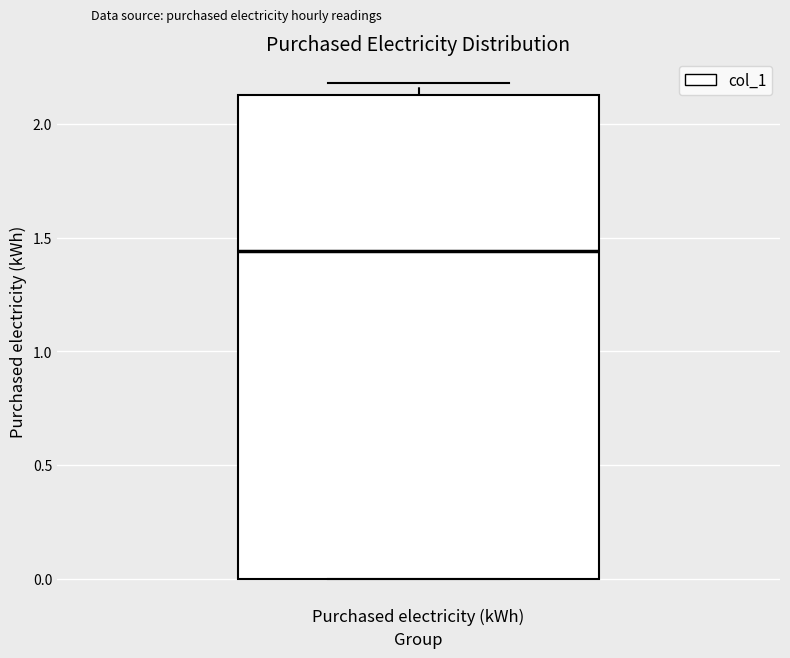

Read this box plot against the y-axis: the position of the median line, the range covered by the box, and the ends of both whiskers. The values are not printed on the chart, so give them approximately, as read against the axis.

median 1.45, box 0.00 to 2.15, whiskers 0.00 to 2.20